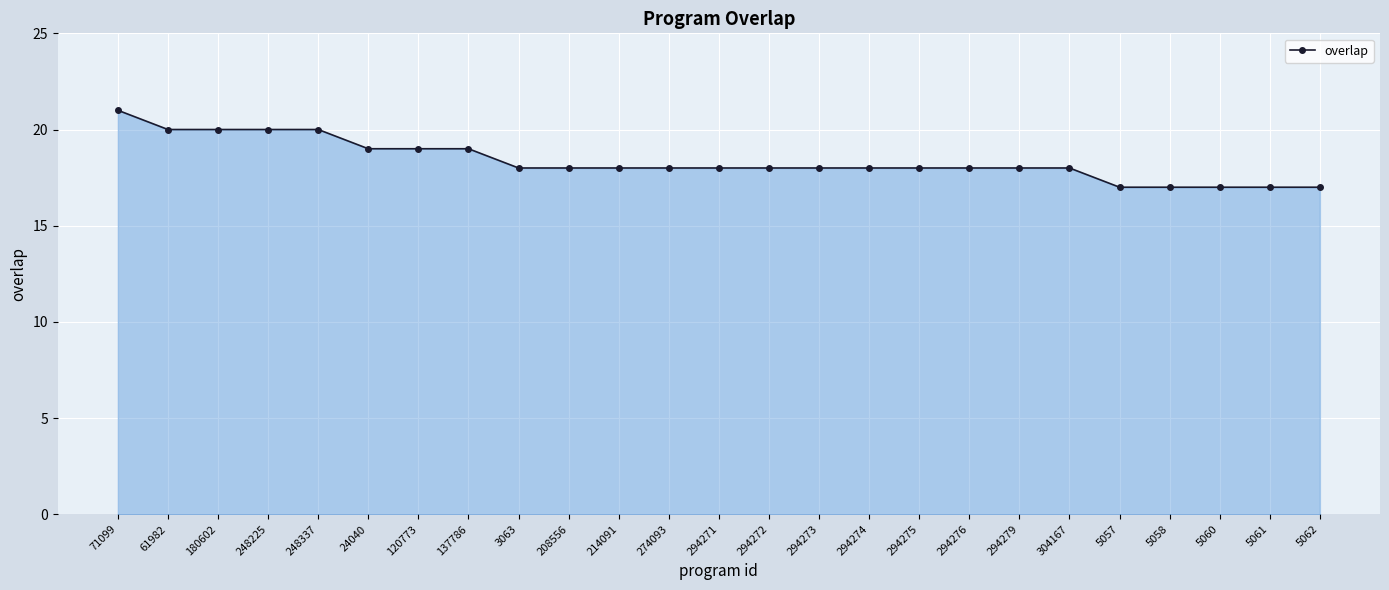

How many lines are shown in the chart?

1